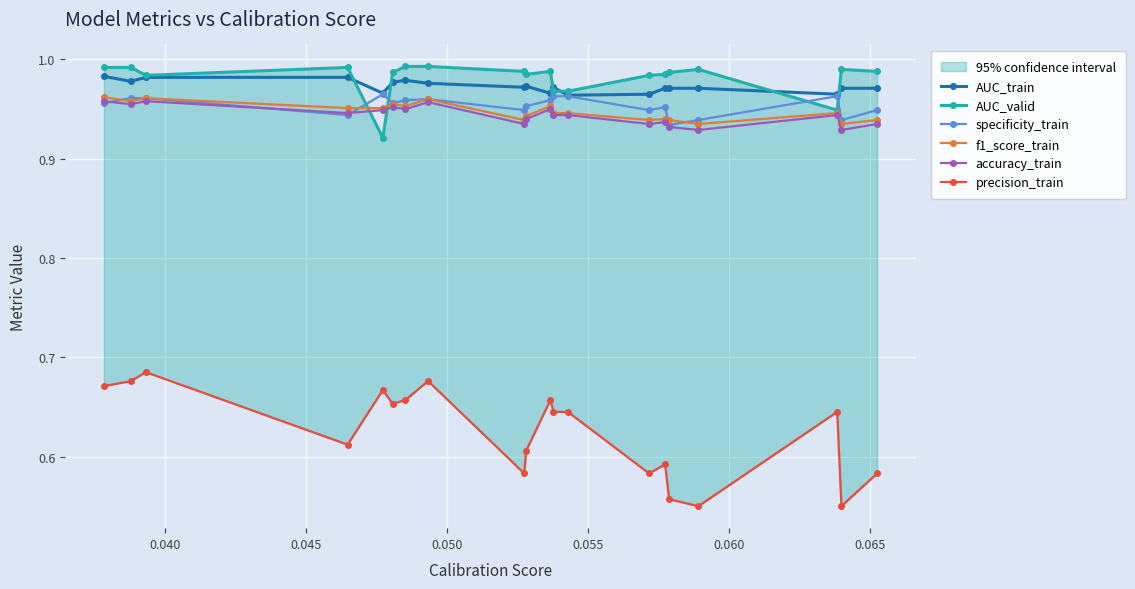

Reading left to right, what are all the values shown in this chart?

AUC_train: 1.0	1.0	1.0	1.0	1.0	1.0	1.0	1.0	1.0	1.0	1.0	1.0	1.0	1.0	1.0	1.0	1.0	1.0	1.0	1.0
AUC_valid: 1.0	1.0	1.0	1.0	0.9	1.0	1.0	1.0	1.0	1.0	1.0	1.0	1.0	1.0	1.0	1.0	1.0	0.9	1.0	1.0
specificity_train: 1.0	1.0	1.0	0.9	1.0	1.0	1.0	1.0	0.9	1.0	1.0	1.0	1.0	0.9	1.0	0.9	0.9	1.0	0.9	0.9
f1_score_train: 1.0	1.0	1.0	1.0	1.0	1.0	1.0	1.0	0.9	0.9	1.0	0.9	0.9	0.9	0.9	0.9	0.9	0.9	0.9	0.9
accuracy_train: 1.0	1.0	1.0	0.9	0.9	1.0	0.9	1.0	0.9	0.9	0.9	0.9	0.9	0.9	0.9	0.9	0.9	0.9	0.9	0.9
precision_train: 0.7	0.7	0.7	0.6	0.7	0.7	0.7	0.7	0.6	0.6	0.7	0.6	0.6	0.6	0.6	0.6	0.6	0.6	0.6	0.6